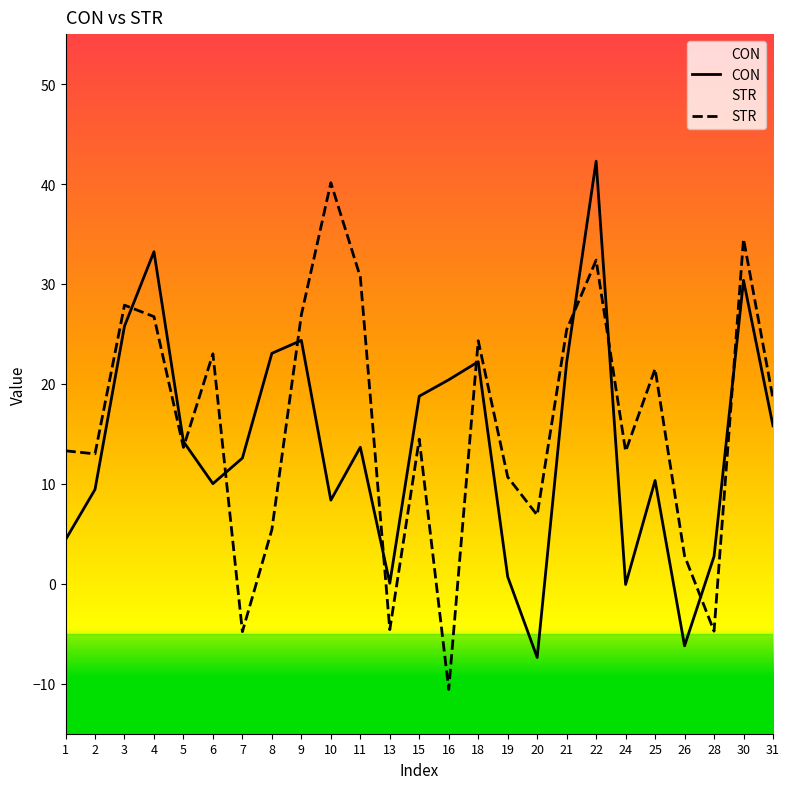

How many distinct data groups are displayed?

2